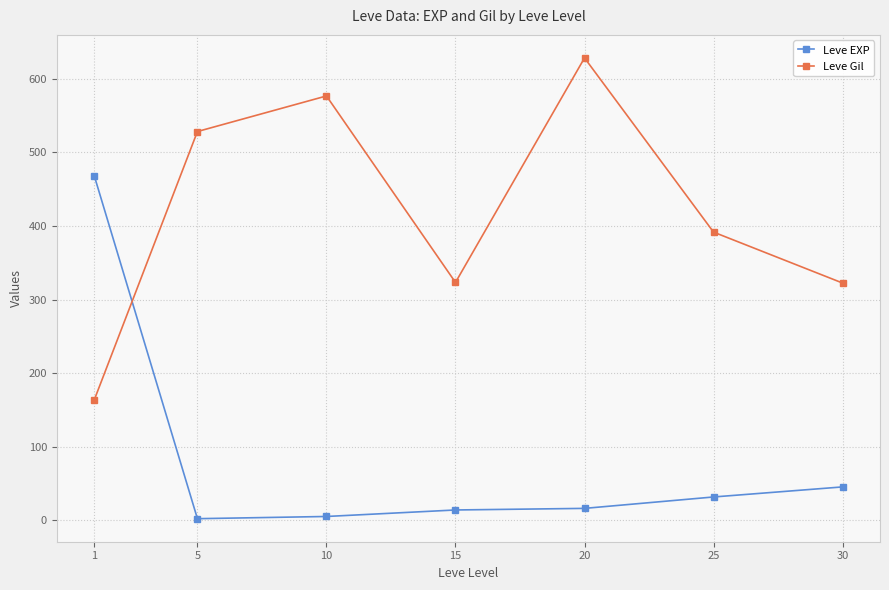

What is the difference between the Leve Gil values at 30 and 15?

0.8